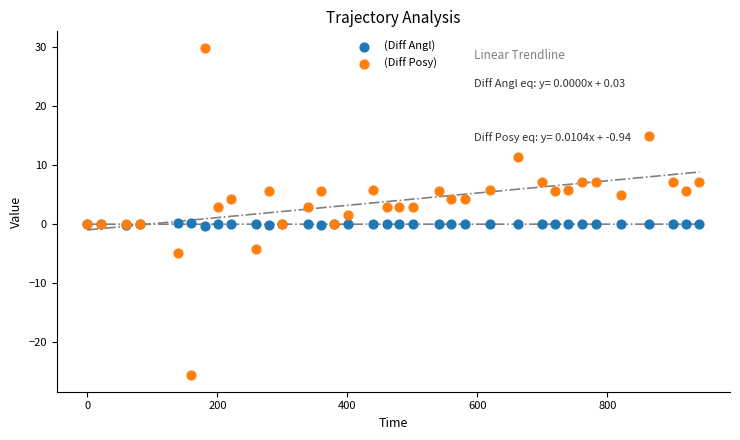

Which series has the largest Y range (max minus min)?

(Diff Posy)